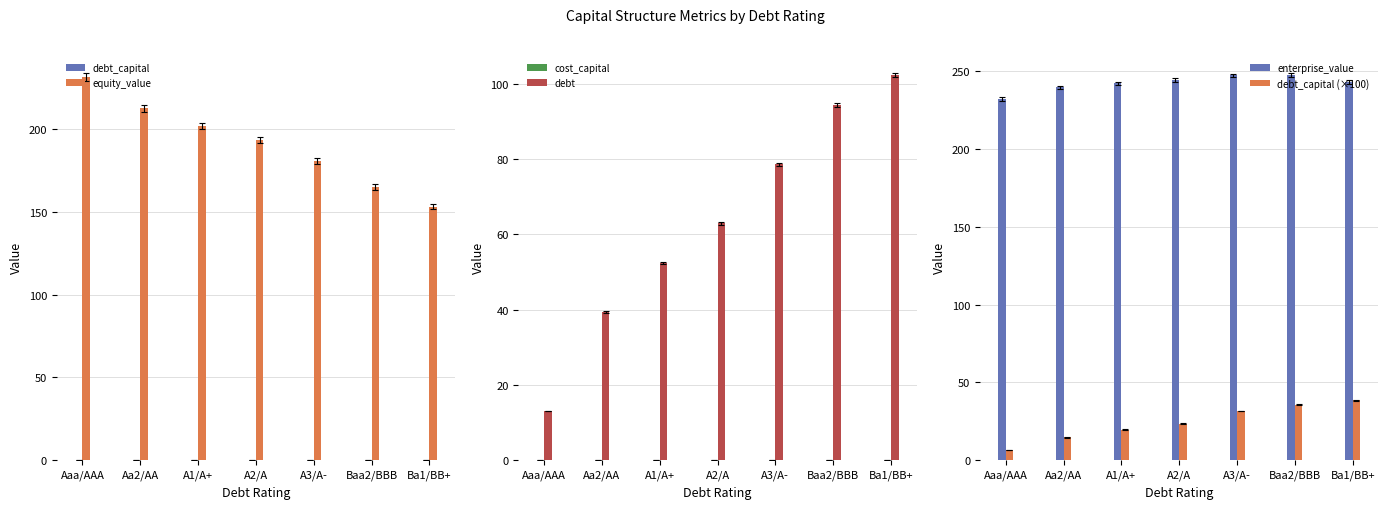

Is it true that cost_capital equals 0.1 at Aaa/AAA?

True